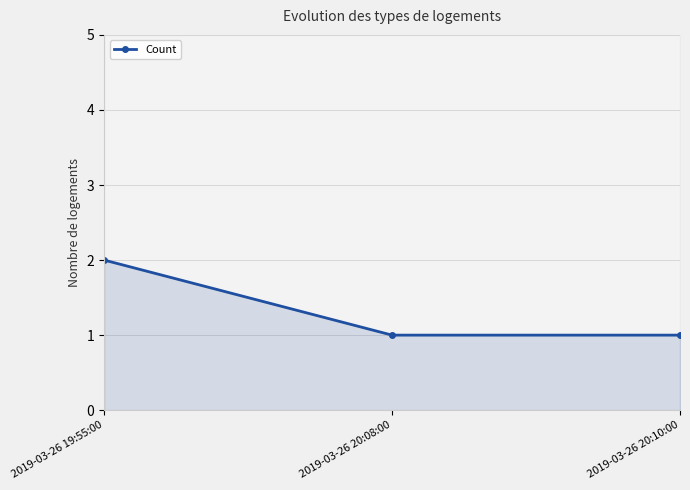

Which has a higher value, 2019-03-26 20:10:00 or 2019-03-26 19:55:00?

2019-03-26 19:55:00